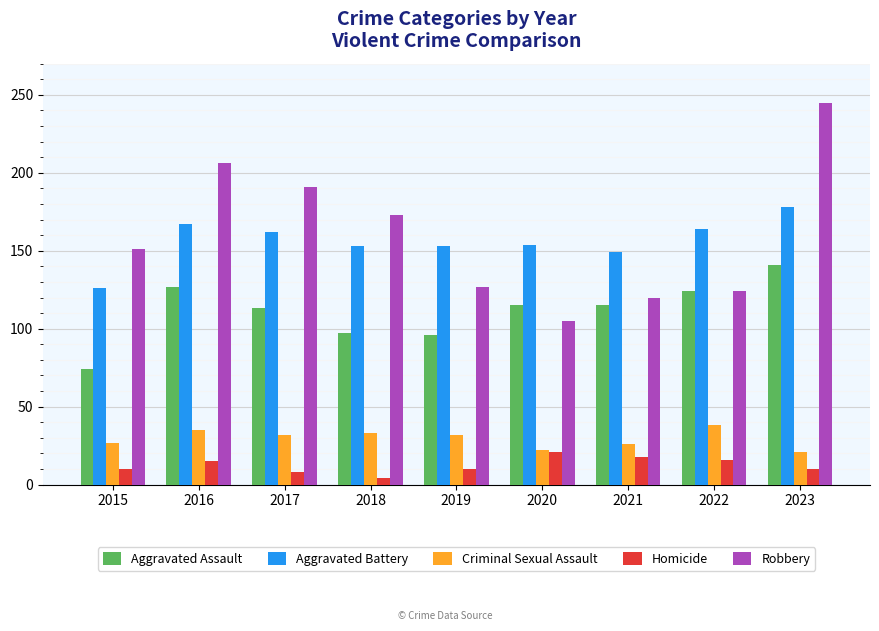

The value of Robbery at 2023 is 64. True or false?

False